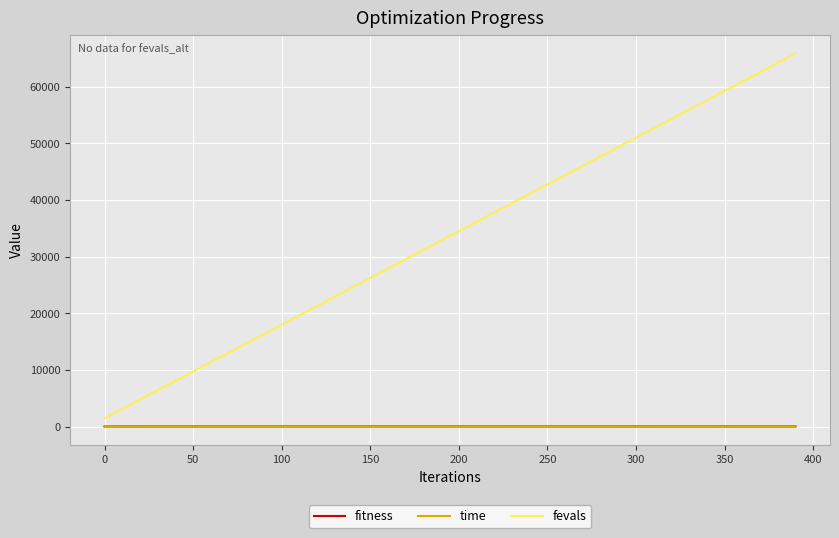

What is the minimum value for fitness?

31.0